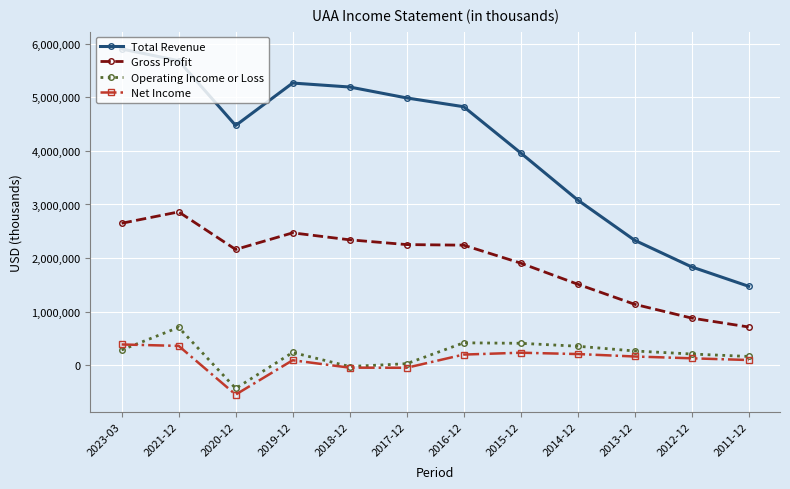

How many data points in Gross Profit are less than 2240600?

6